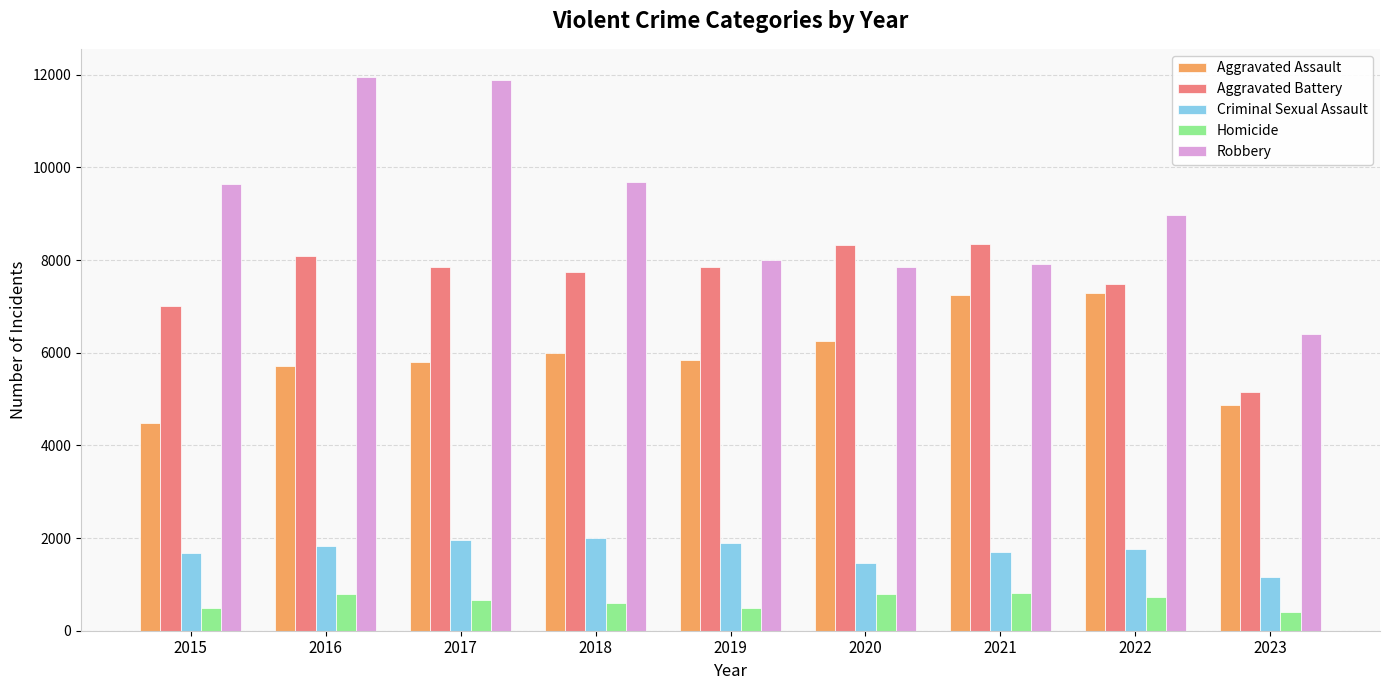

What is the highest value of the Robbery series?

11960